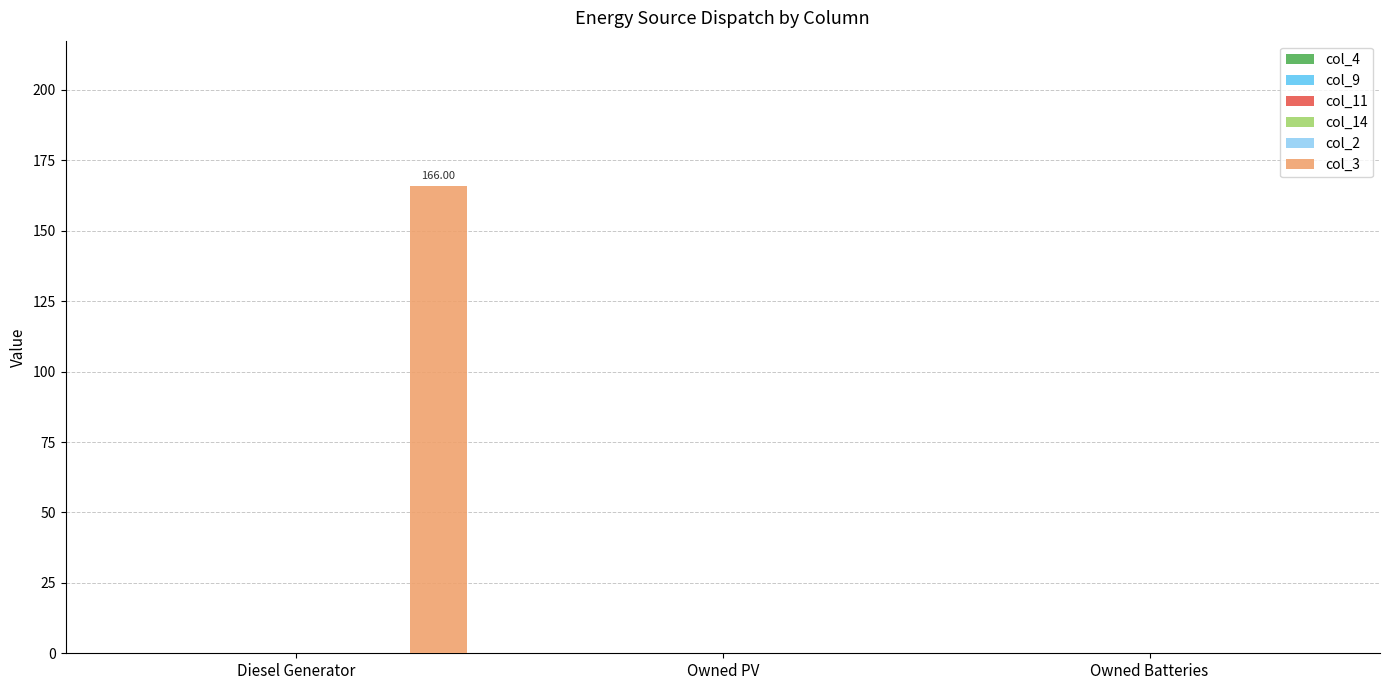

How many categories are shown in the chart?

3